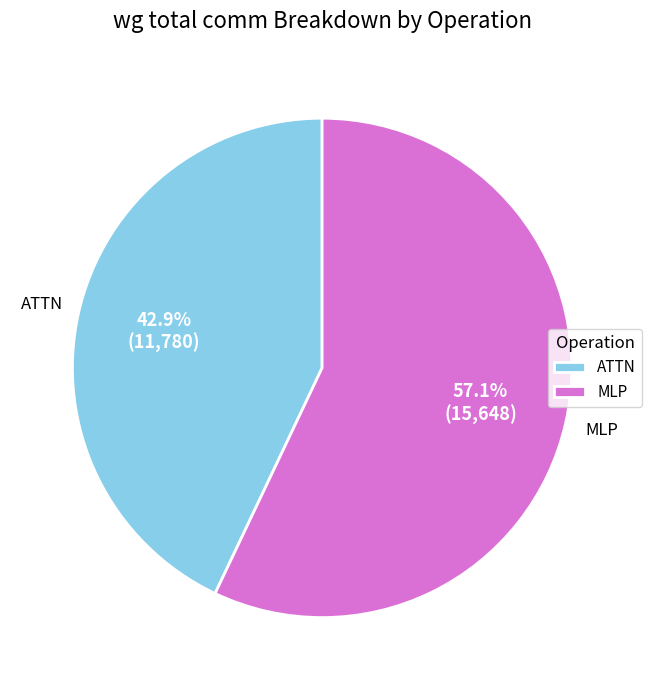

What is the smallest slice in the pie chart?

ATTN